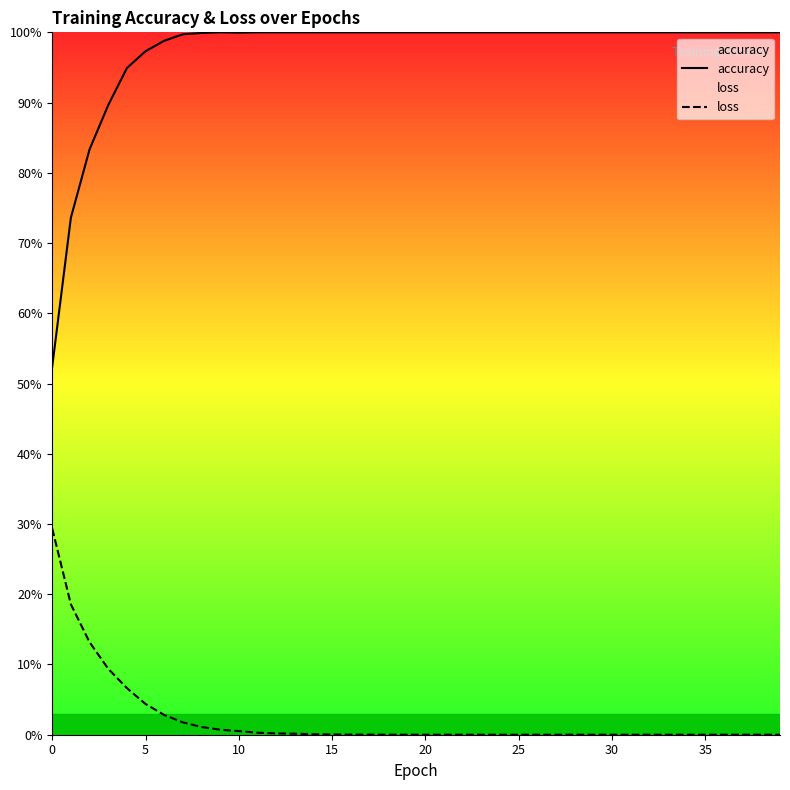

Is it true that accuracy equals 1.0 at 19?

True